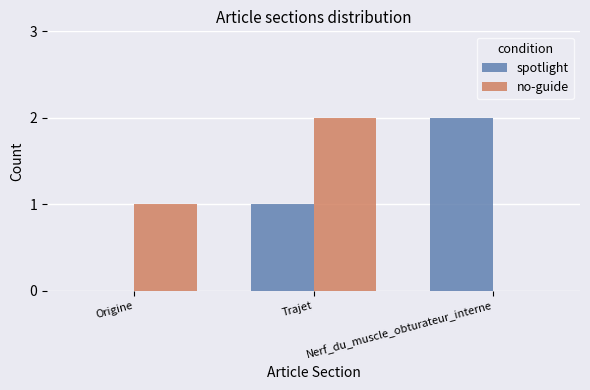

At which category is the sum across all series the highest?

Trajet